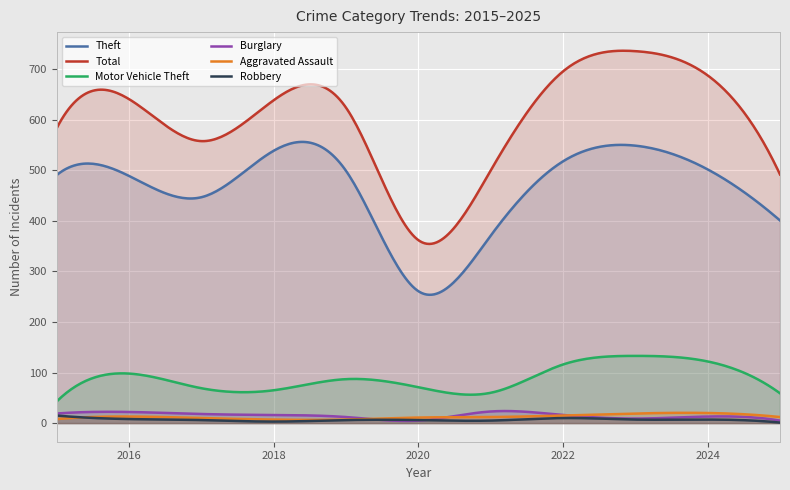

Which has a higher value, 2015 or 2023?

2023